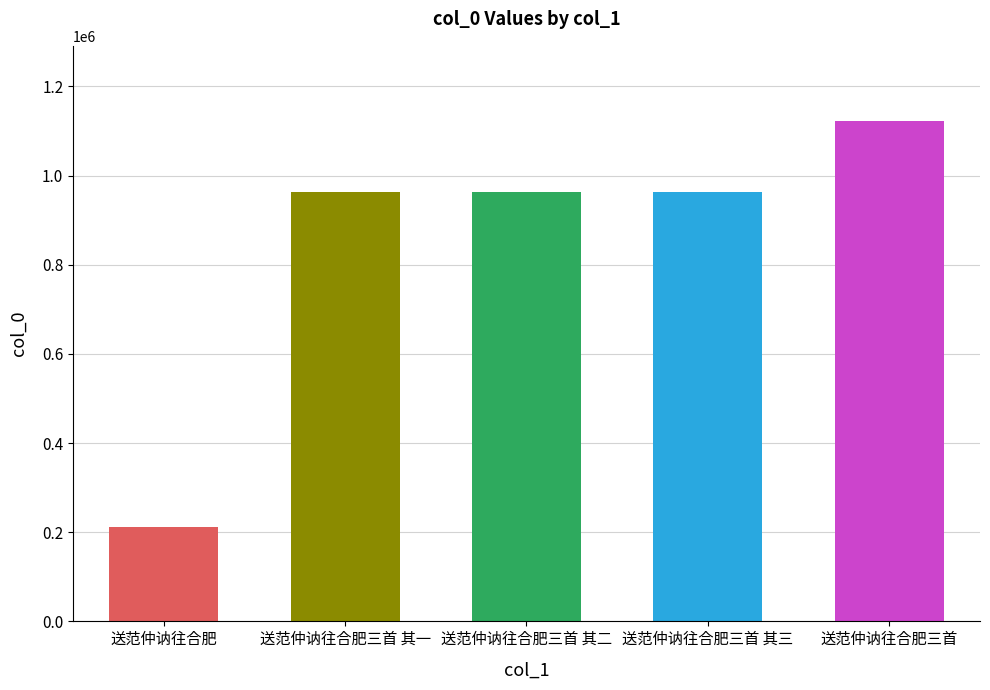

What is the difference between the maximum and second lowest values?

160231